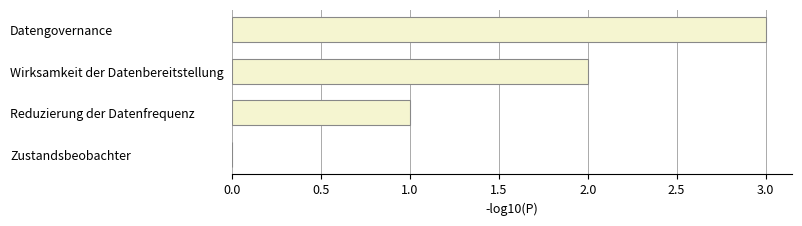

The value at Zustandsbeobachter is 1. True or false?

False